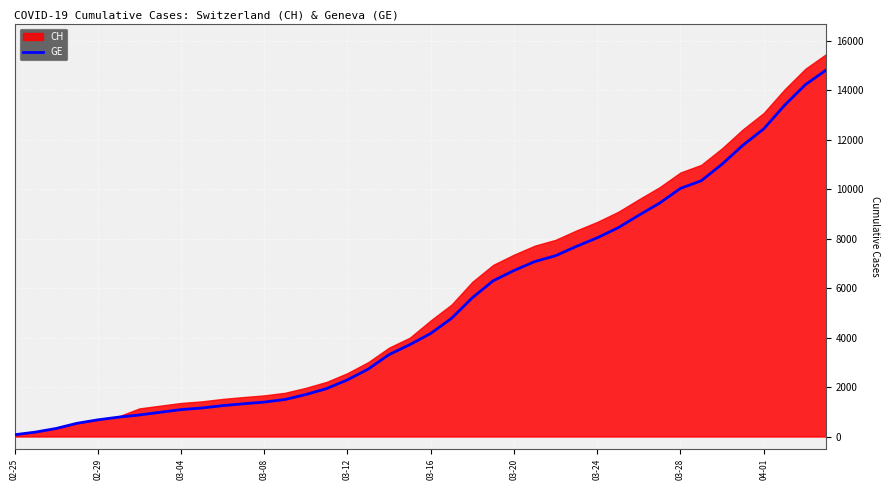

Does the chart display data point markers on the line(s)?

No